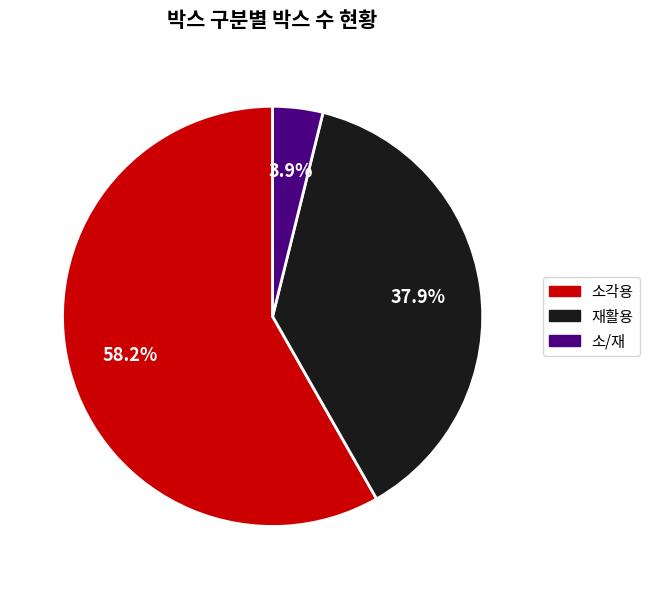

Which slice is the smallest?

소/재